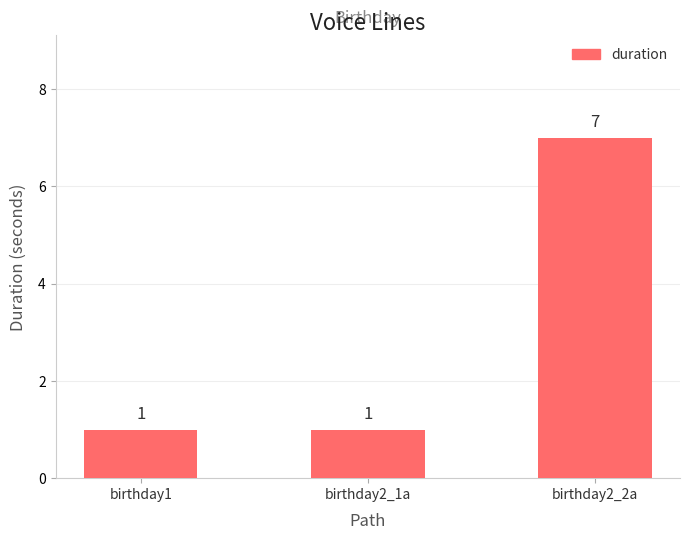

What is the label of the 3rd bar from the left?

birthday2_2a